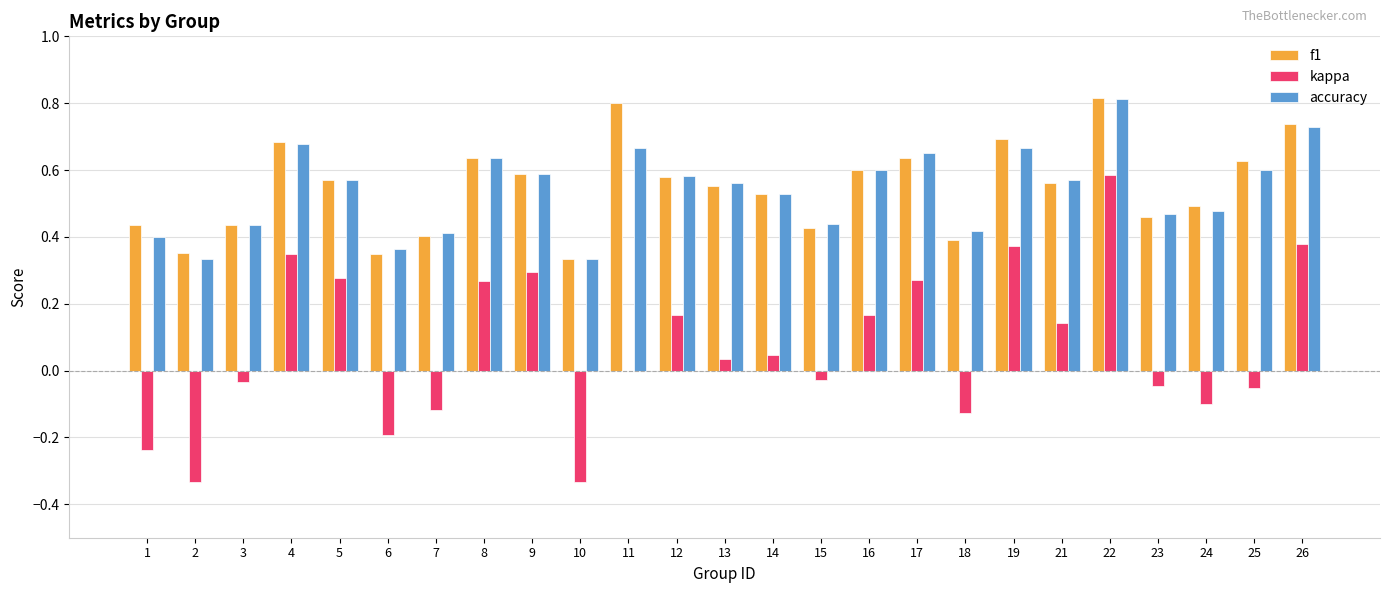

The kappa series shows -0.1 at 23. True or false?

False